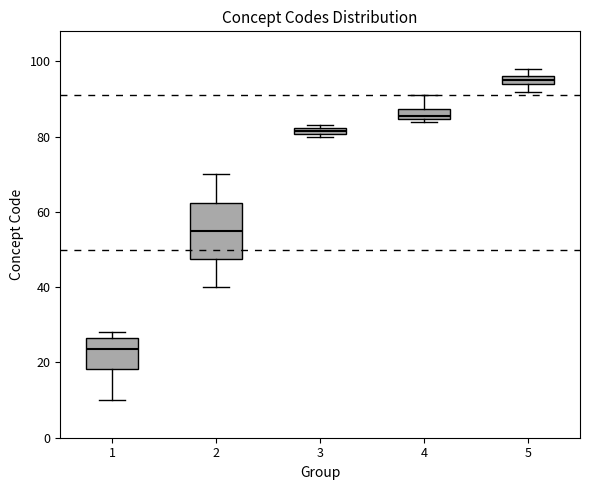

Which box's median line is the highest?

5